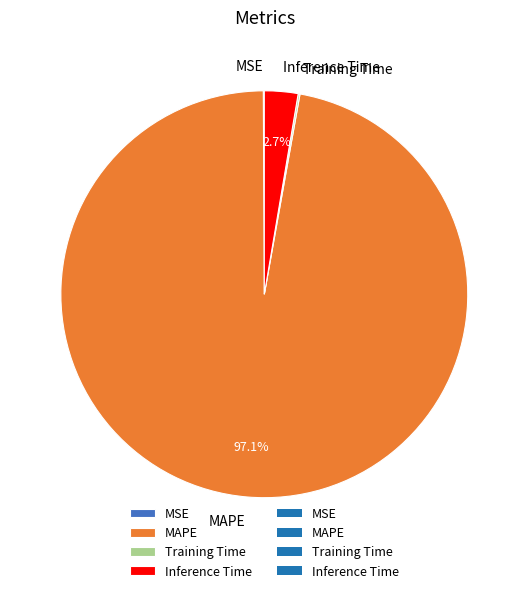

Which slice is the largest?

MAPE